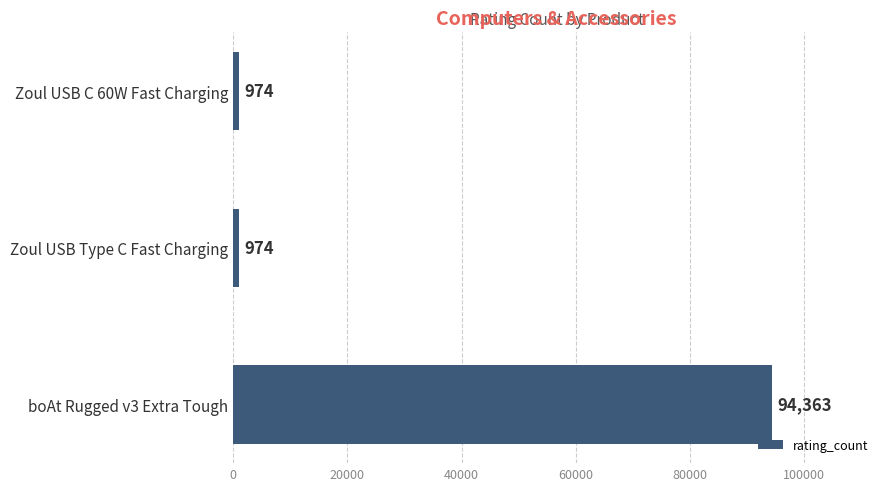

How many bars are there in total?

3